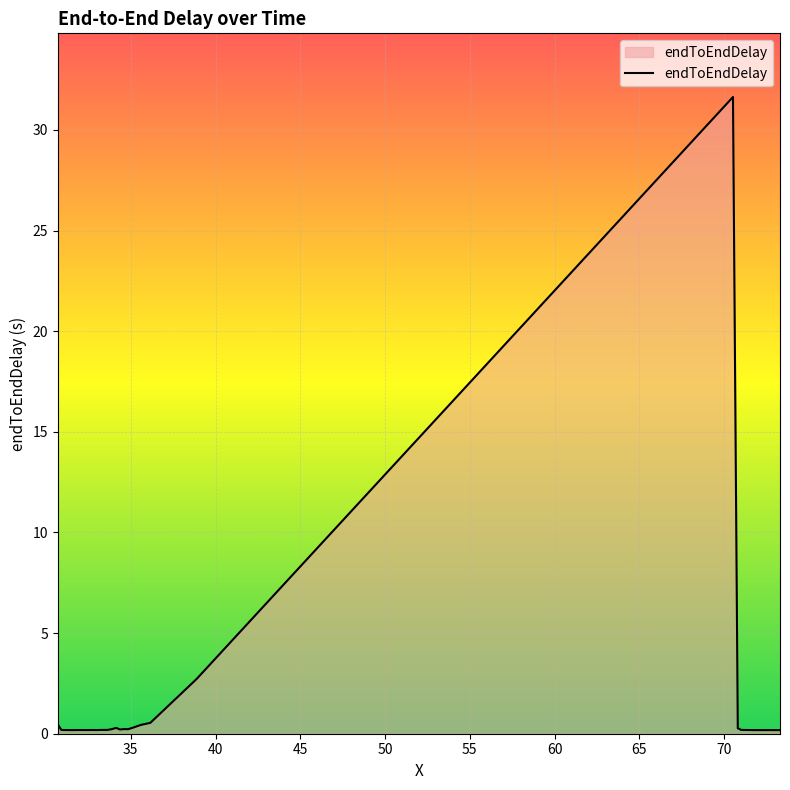

How many categories are shown in the chart?

40